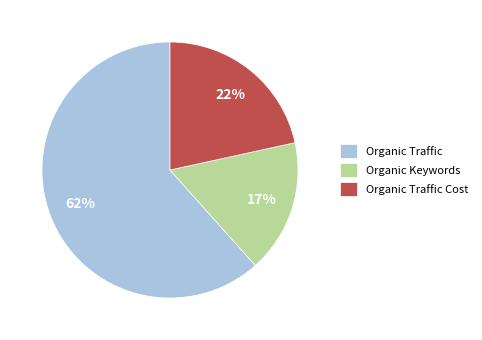

Is the sum of Organic Keywords and Organic Traffic greater than half?

Yes